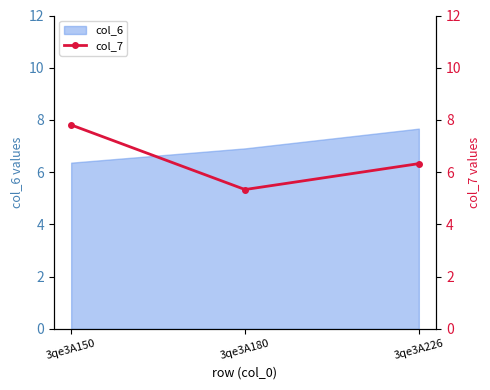

Count the values in the range 5 to 7.

2